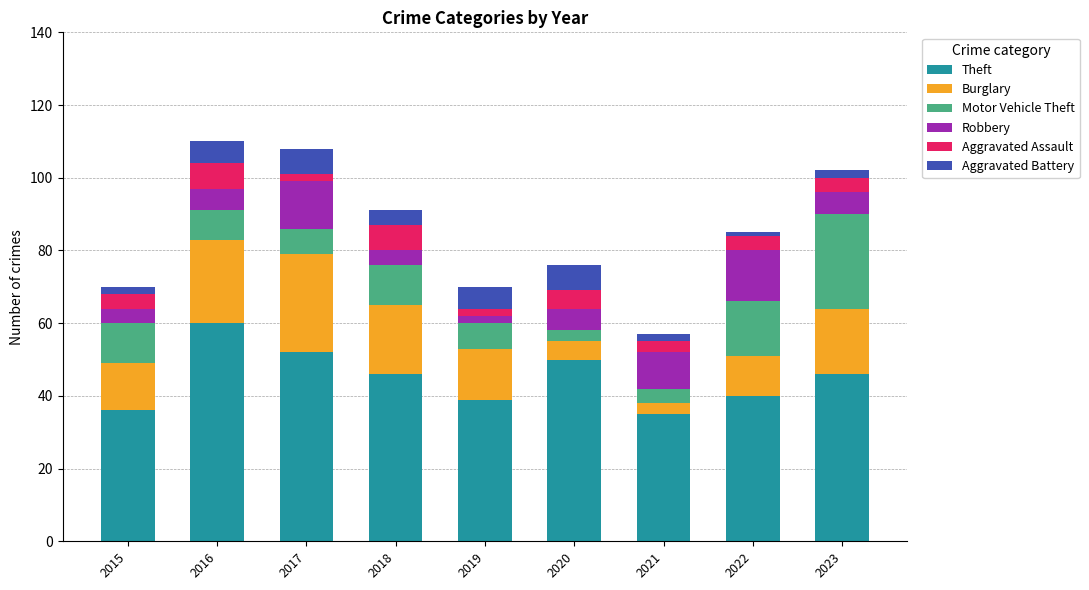

What is the highest value of the Theft series?

60